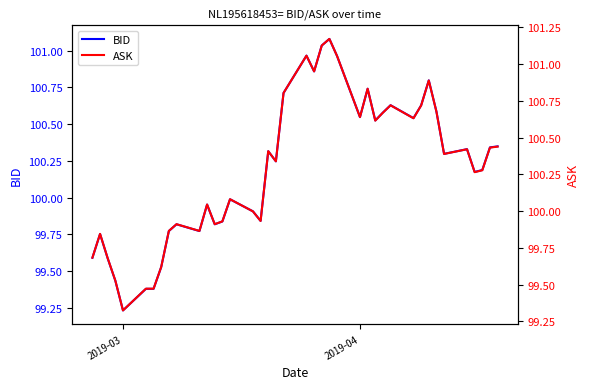

Rank the series by their maximum value, from lowest to highest.

BID, ASK